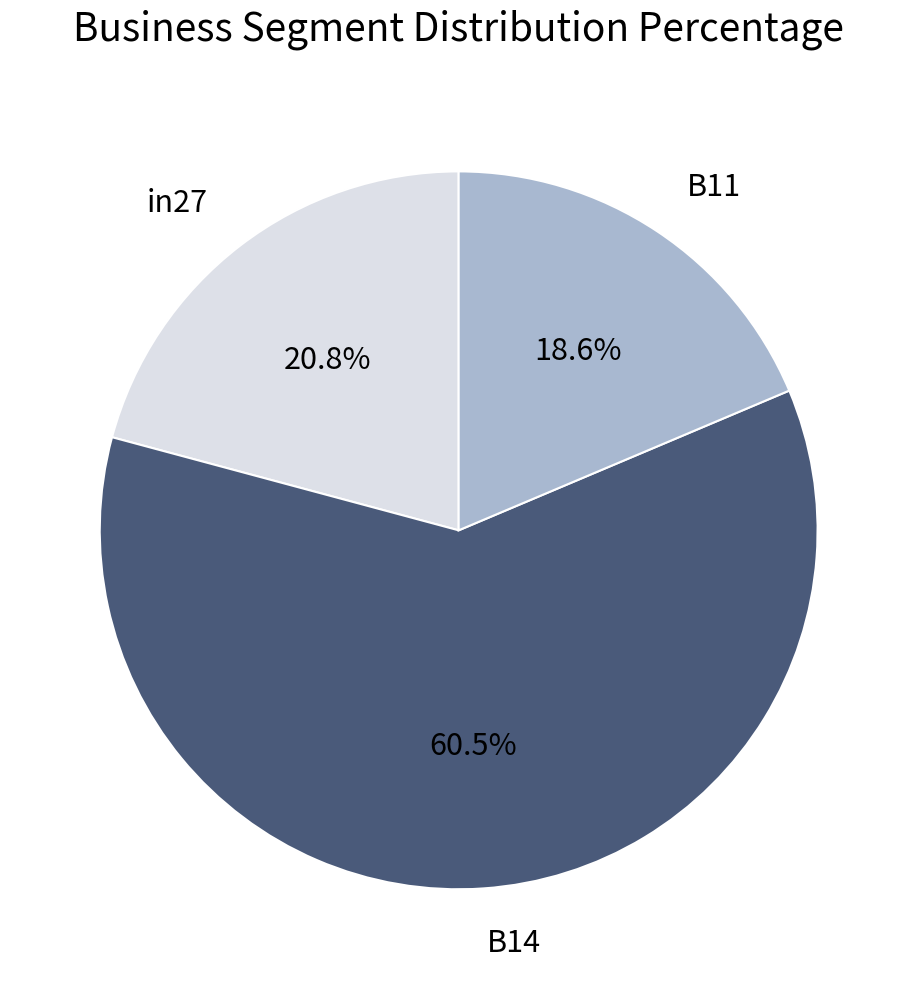

What percentage is the B11 slice, to the nearest percent?

19%